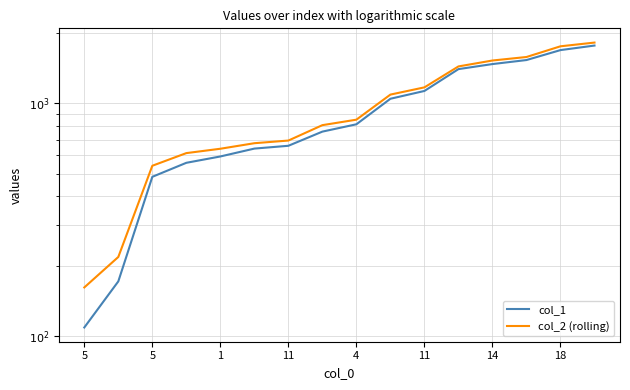

At which label is col_1 closest to 941?

9